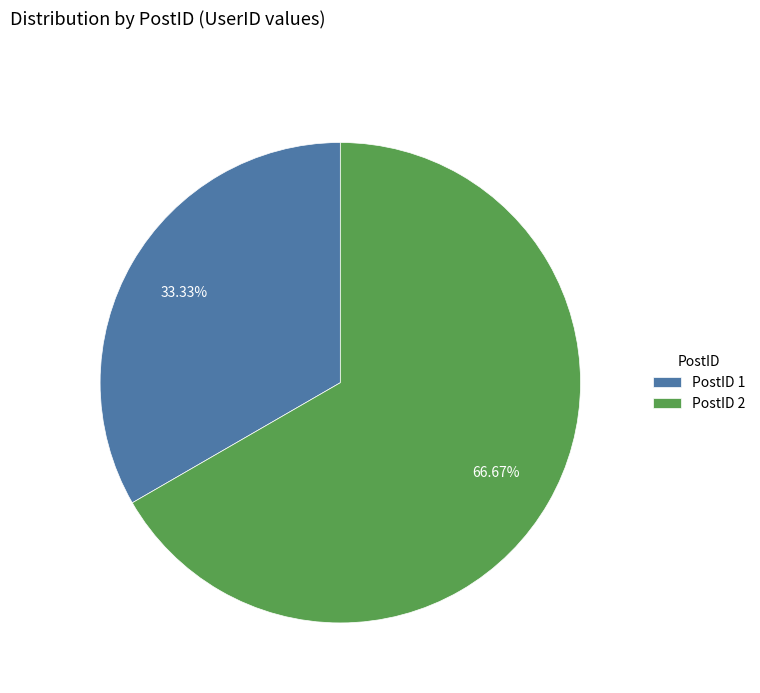

Does any single category account for the majority?

Yes